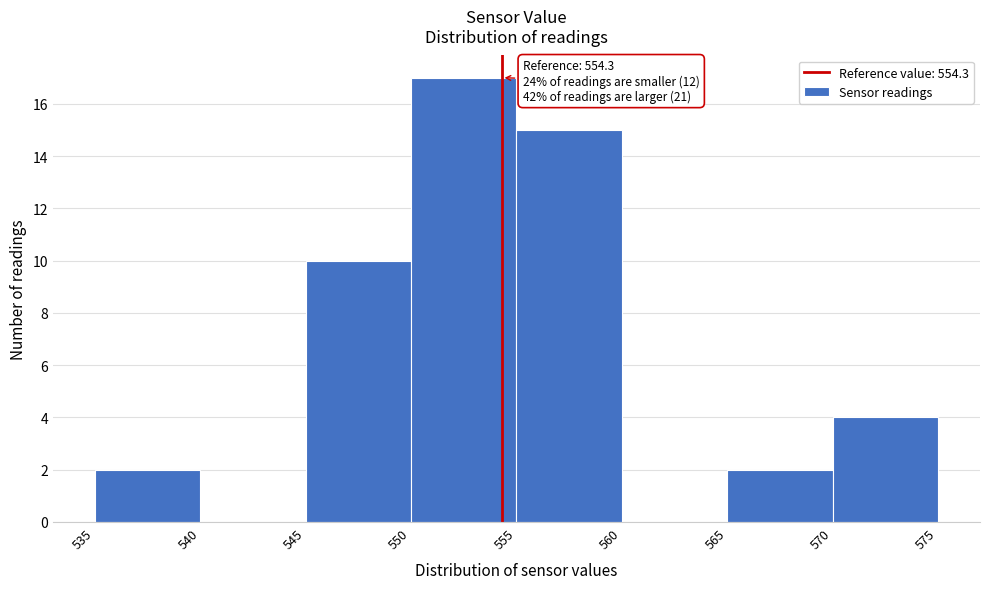

Which range on the x-axis has the tallest bar?

550 to 555